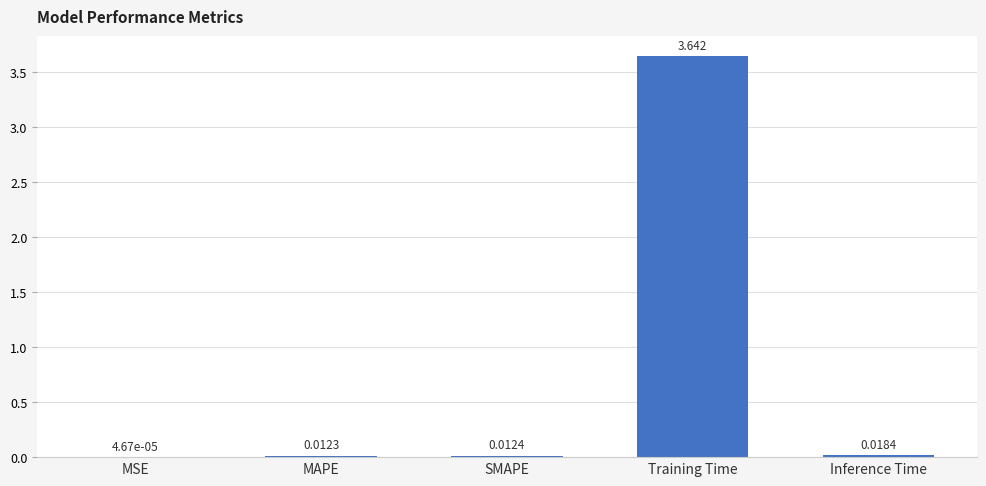

Between Training Time and SMAPE, which is larger?

Training Time